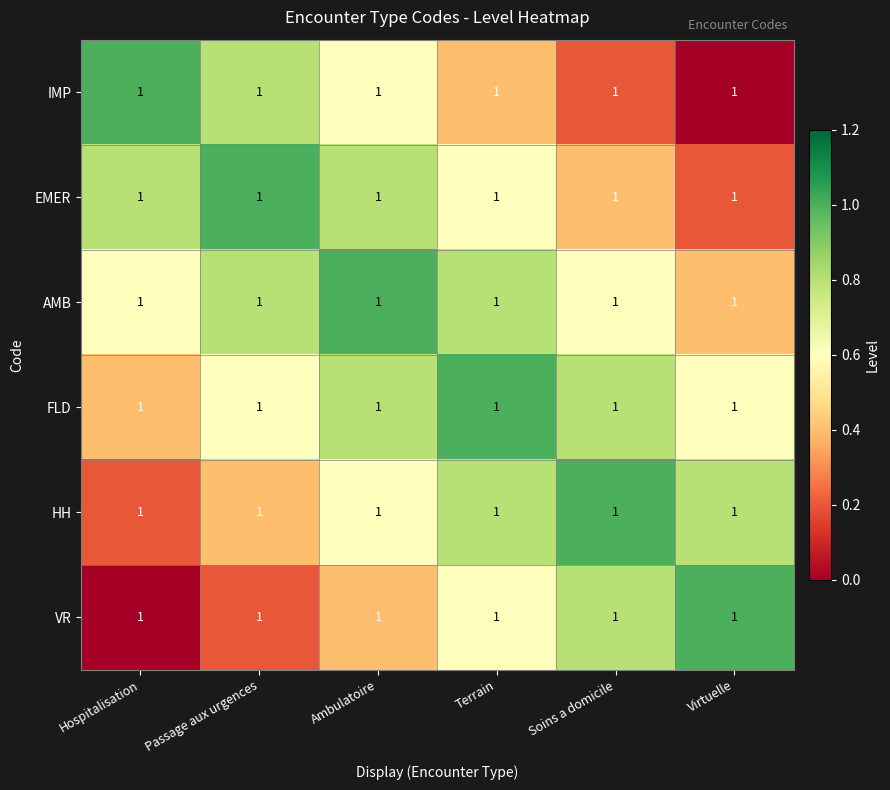

Which series has the widest spread of values?

IMP